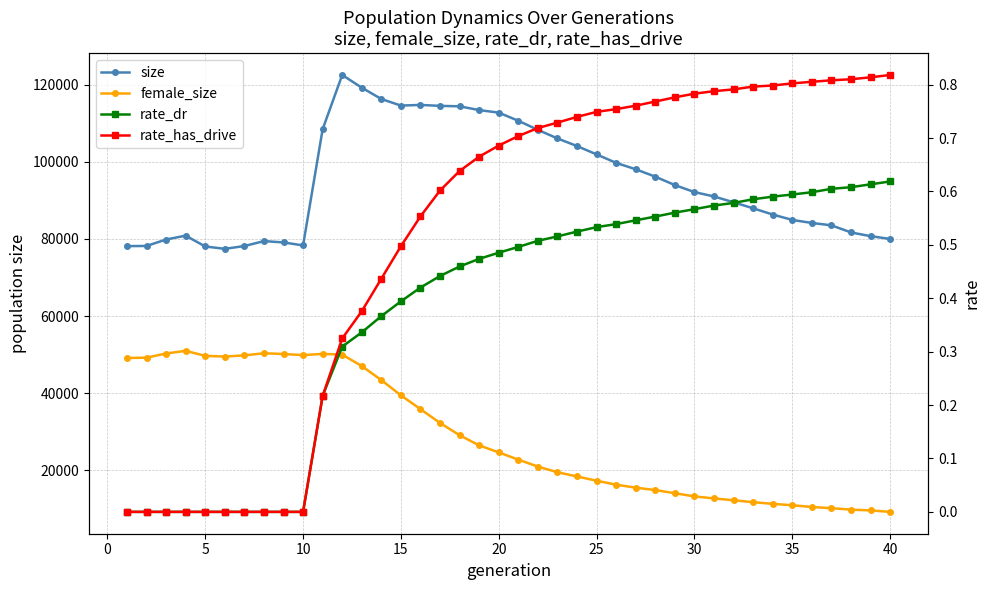

True or false: rate_has_drive and size intersect in this chart.

False